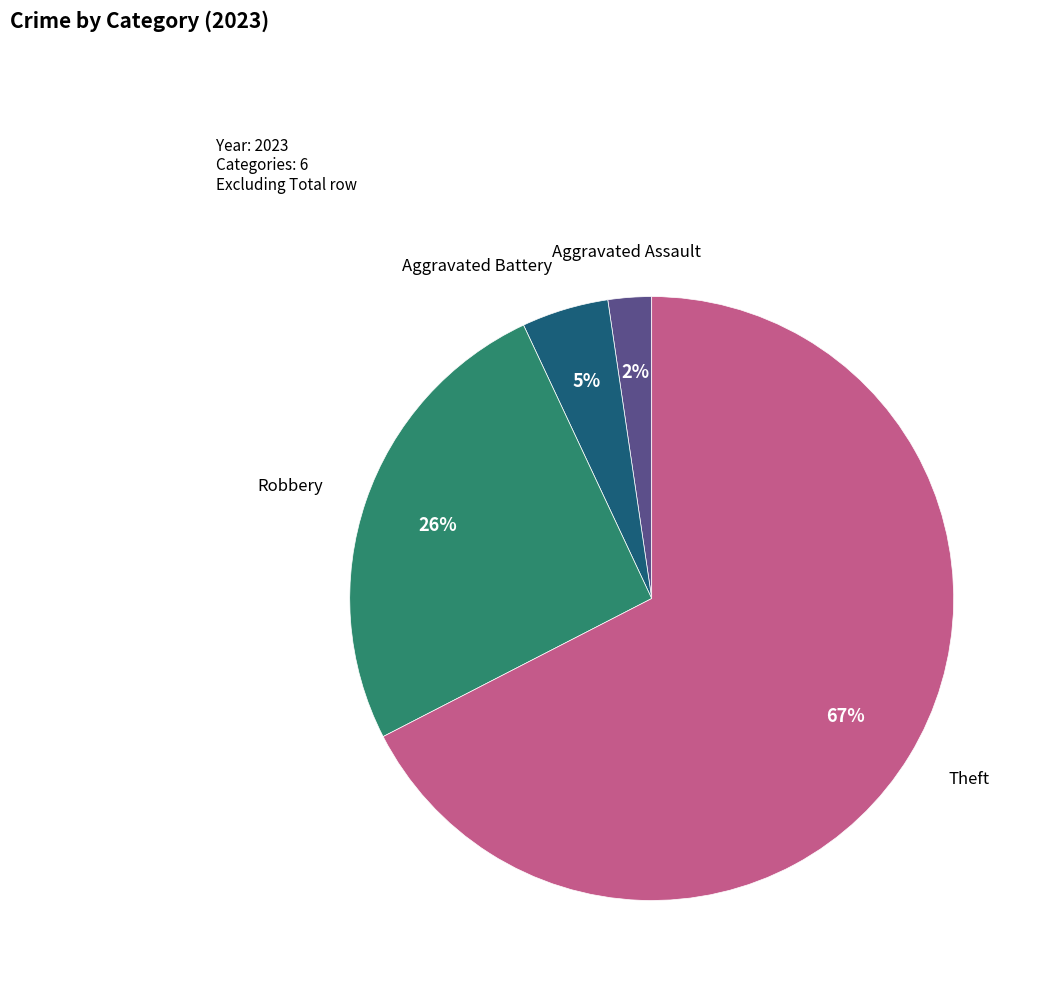

To the nearest percent, what is the average slice percentage?

25%